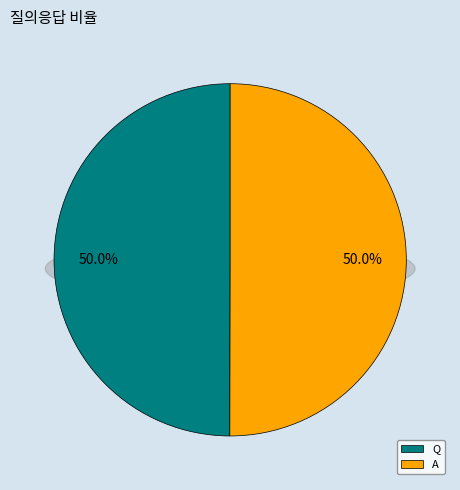

What percentage do A and Q together represent?

100.0%